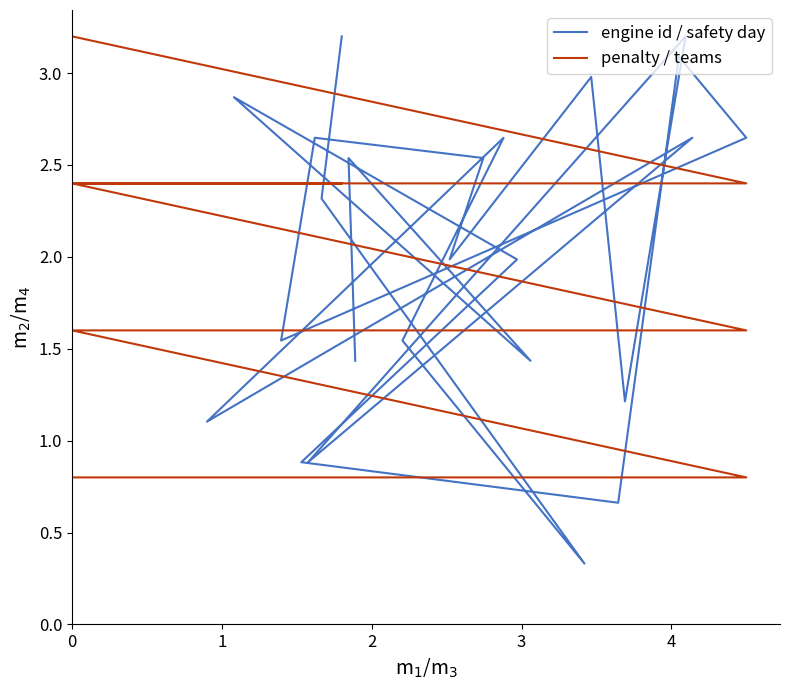

Is the value of penalty / teams at 20 greater than the value of engine id / safety day at 23?

No